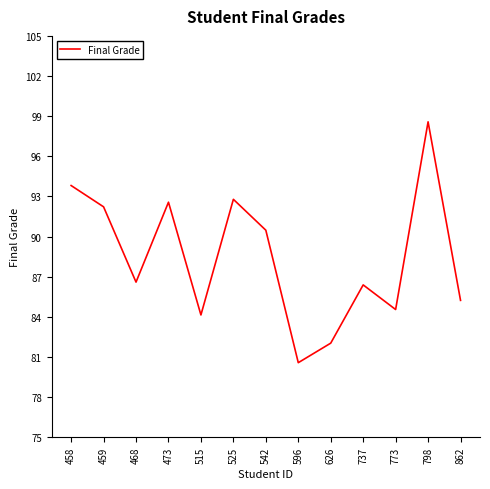

What is the difference between the maximum and minimum values?

18.0